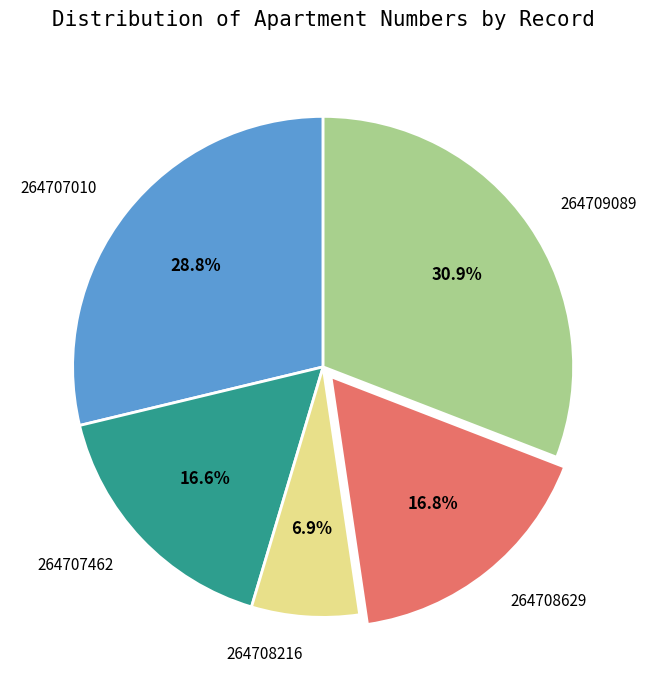

How many slices are in this pie chart?

5